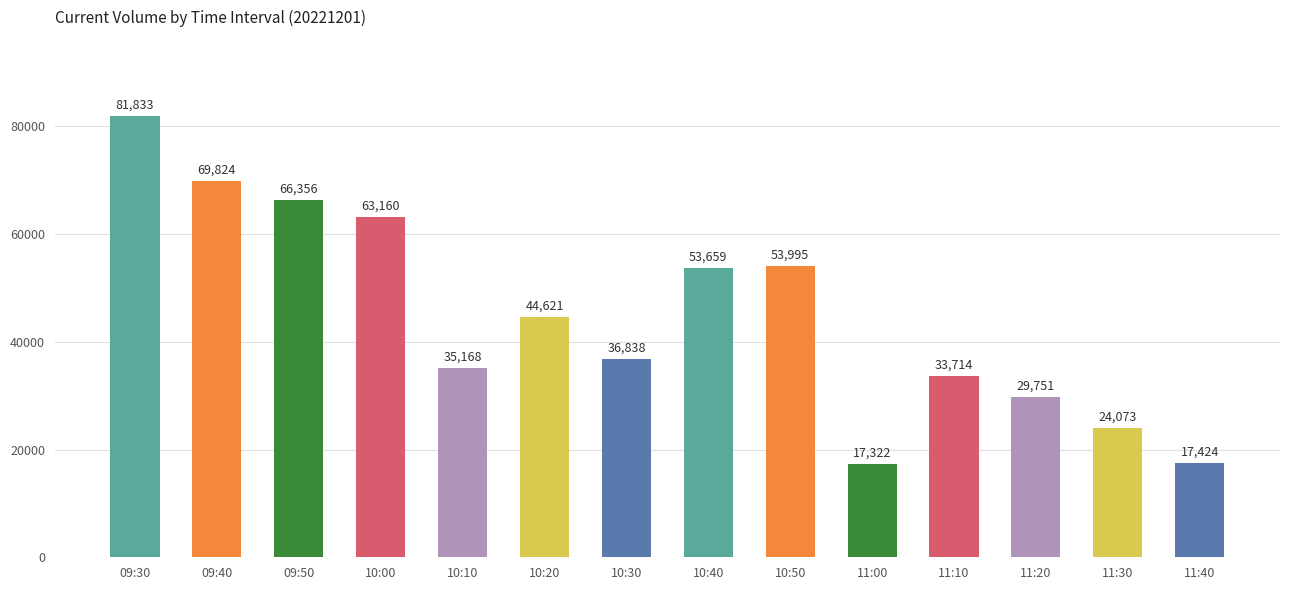

What is the greatest value displayed?

81833